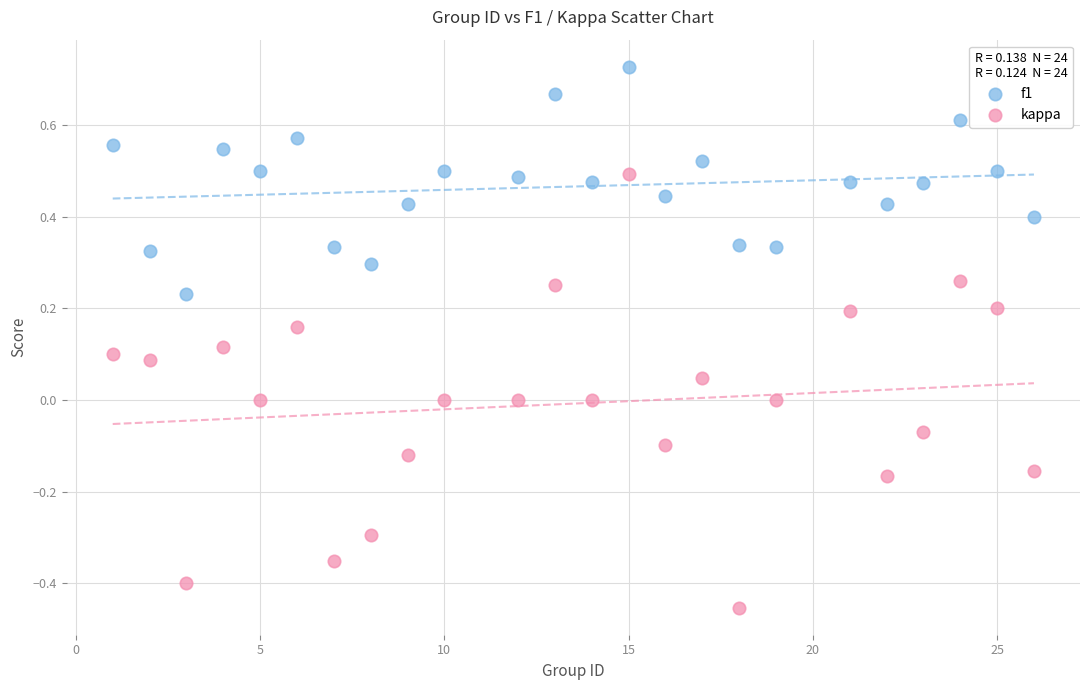

Which series has the widest spread of Y values?

kappa